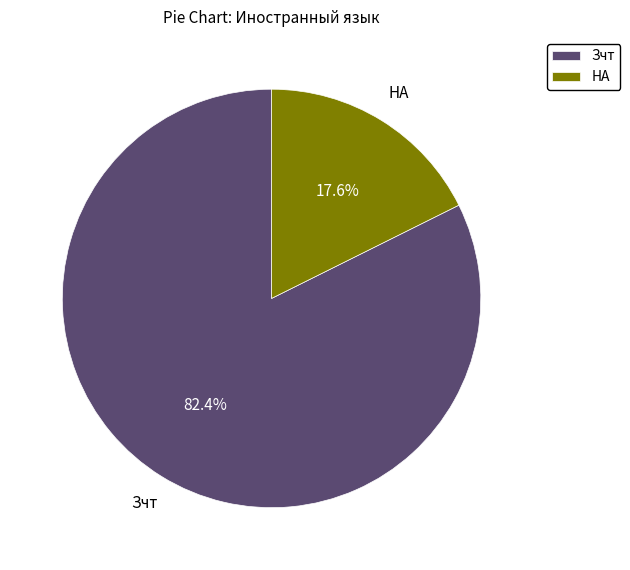

Combined, what portion of the pie is НА and Зчт?

100.0%